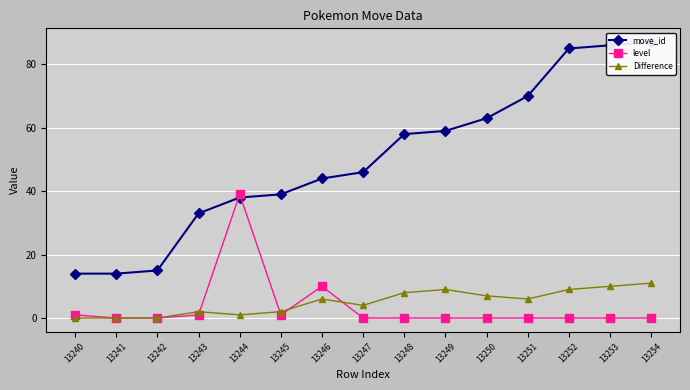

Which series has the largest range (max minus min)?

move_id